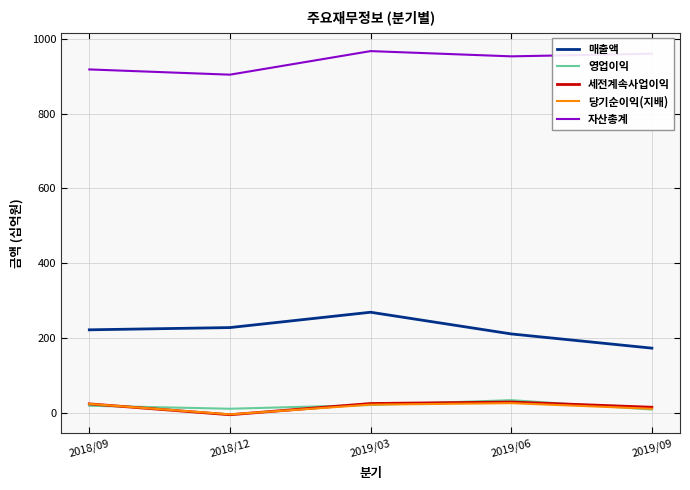

Is it true that 영업이익 equals 11 at 2018/12?

True